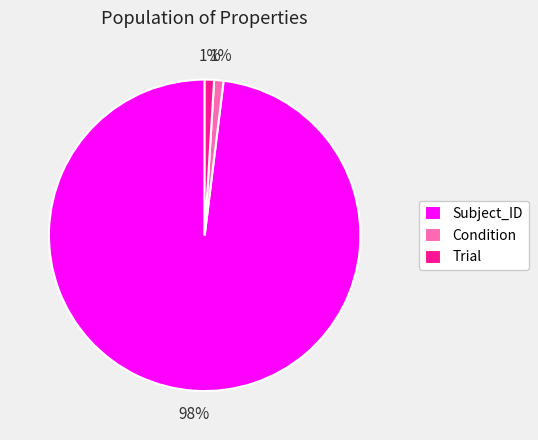

How many slices are in this pie chart?

3